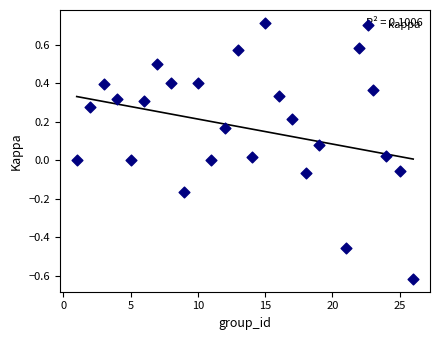

What is the range of X values (max minus min)?

25.0